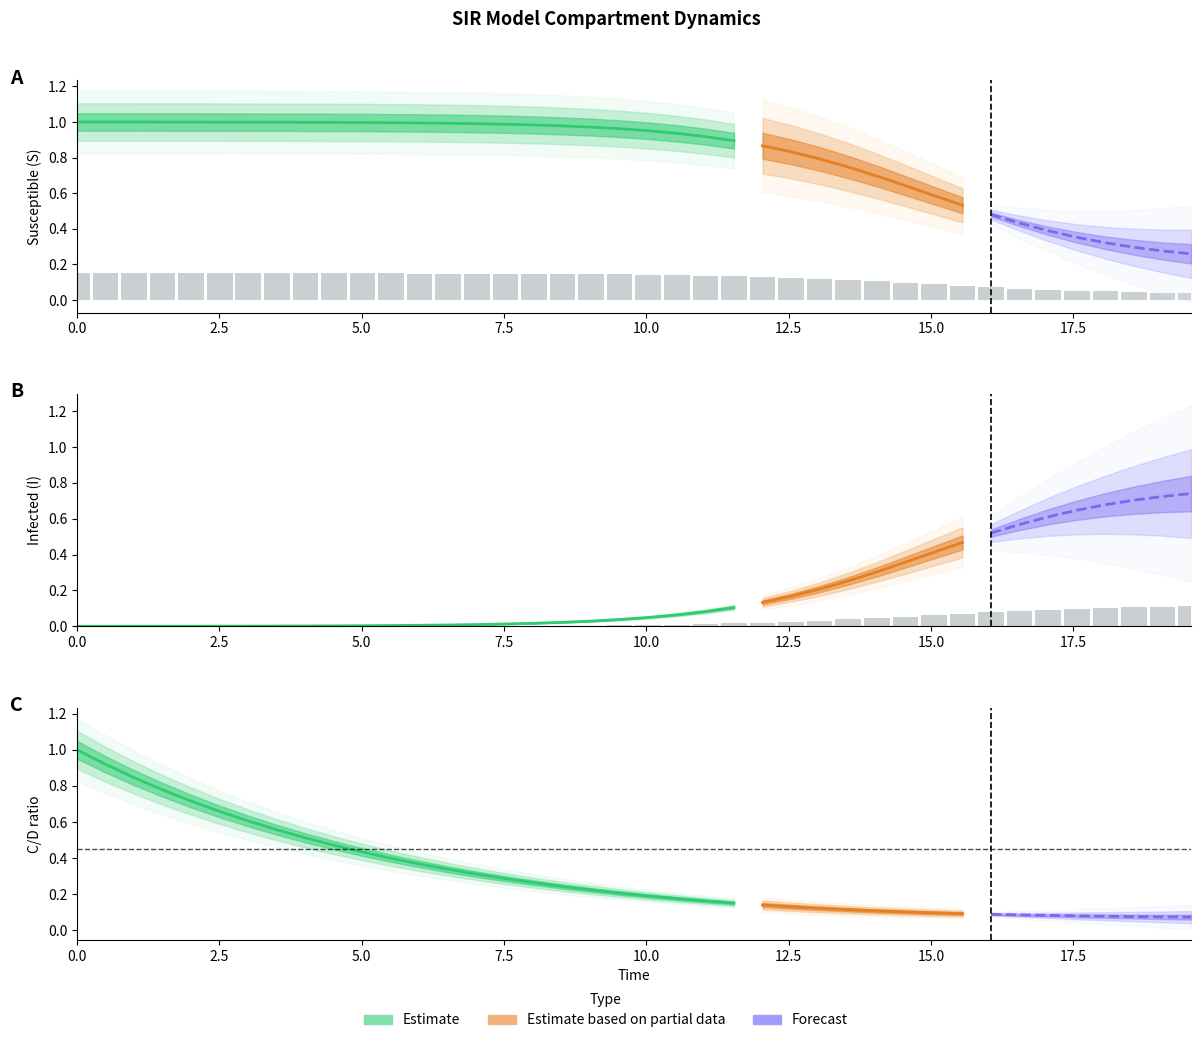

How many groups of bars are there?

40